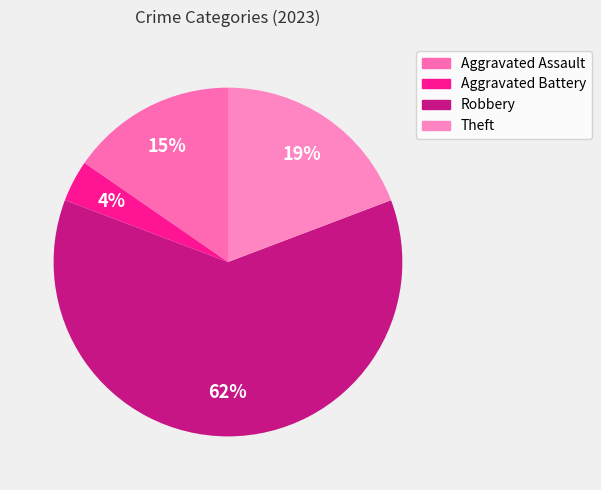

What is the total percentage of Robbery and Theft?

80.8%